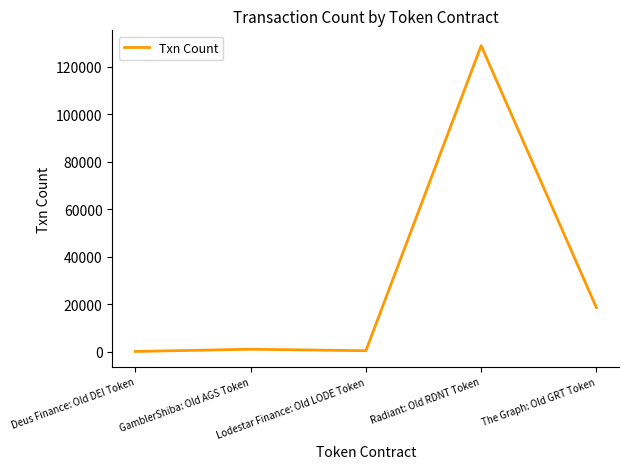

True or false: the data has more than 0 interior local peaks.

True